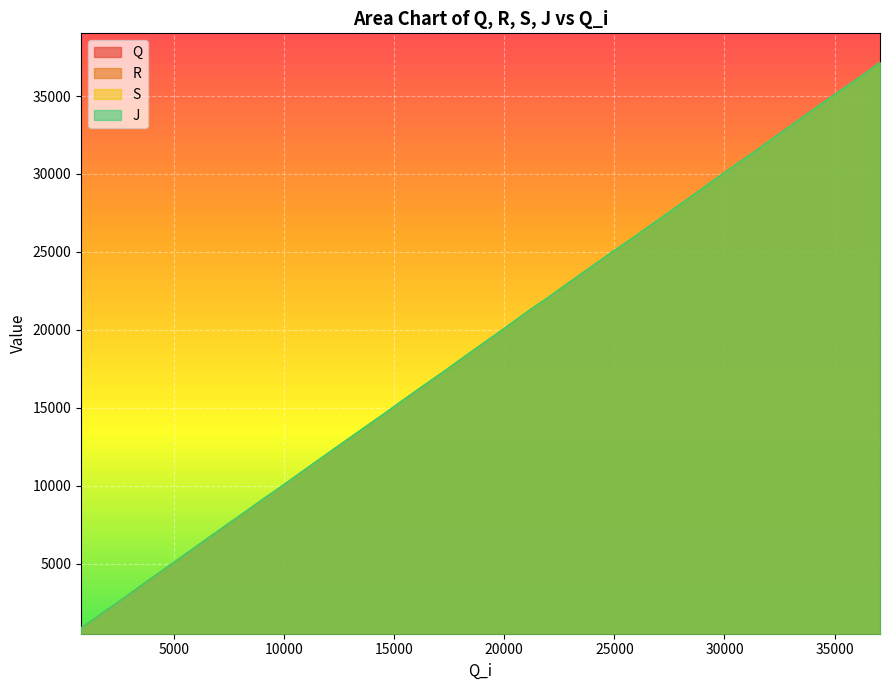

What is the highest value of the R series?

37096